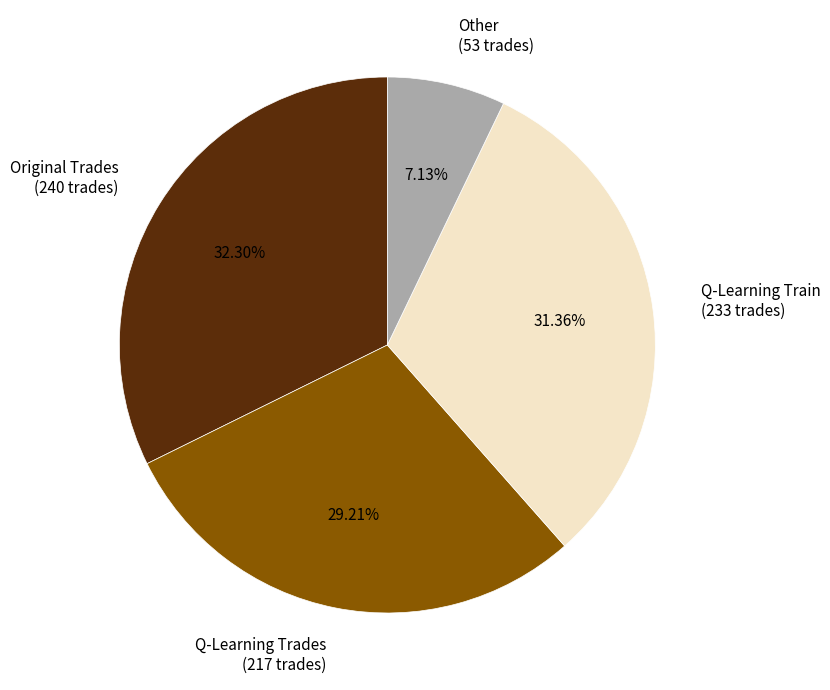

To the nearest percent, what is the difference between the largest and smallest slice percentages?

25%